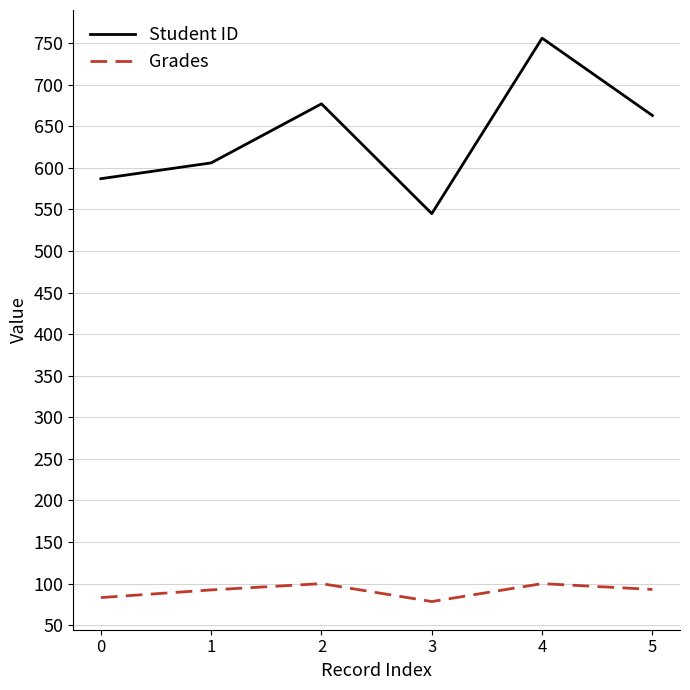

At 2, list the series in order from smallest to largest.

Grades, Student ID